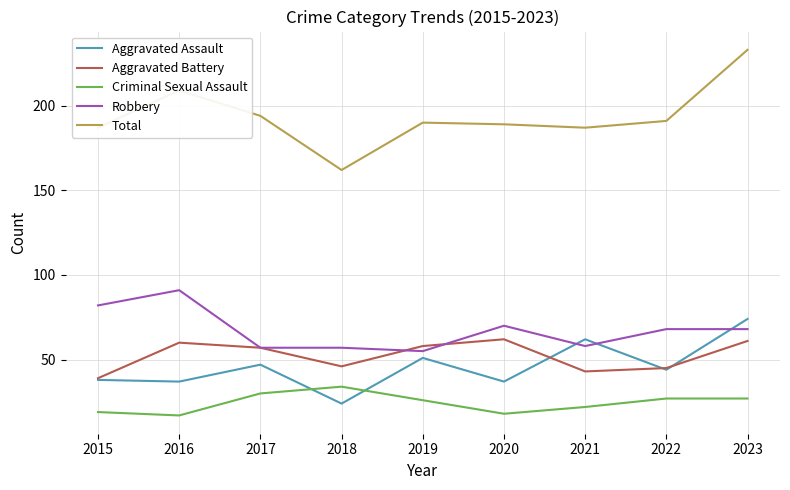

Is the value of Total at 2022 greater than the value of Aggravated Battery at 2015?

Yes